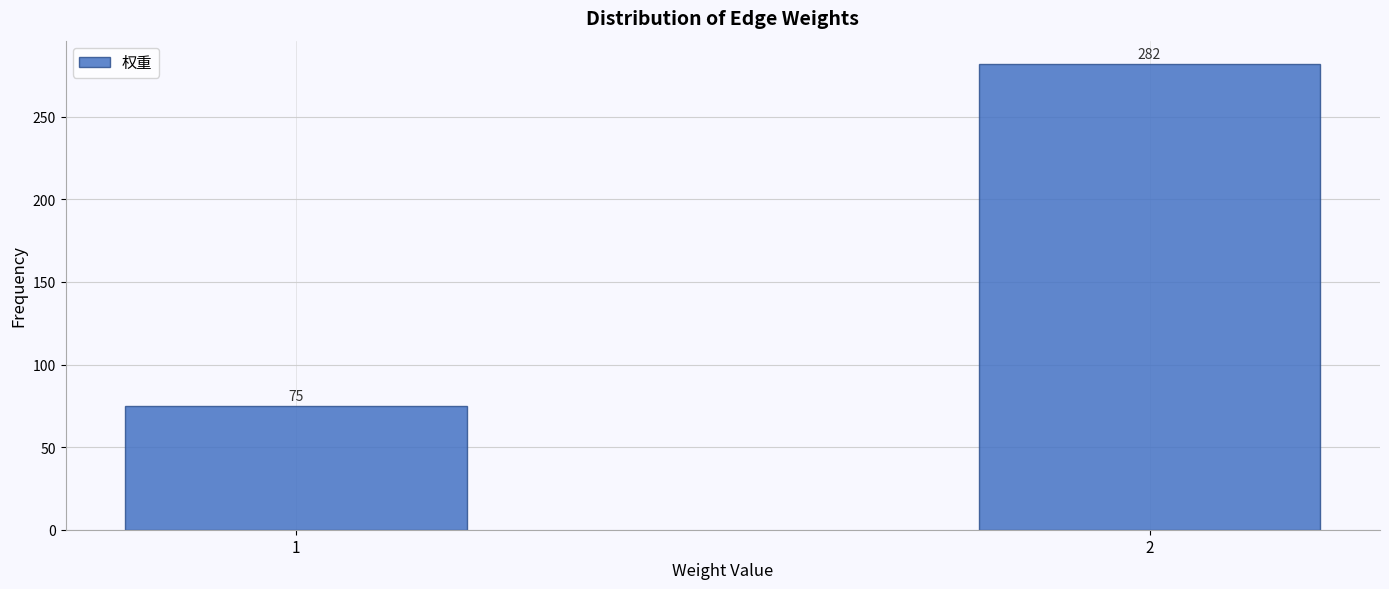

Reading right to left, transcribe all the data shown in this chart.

282	75